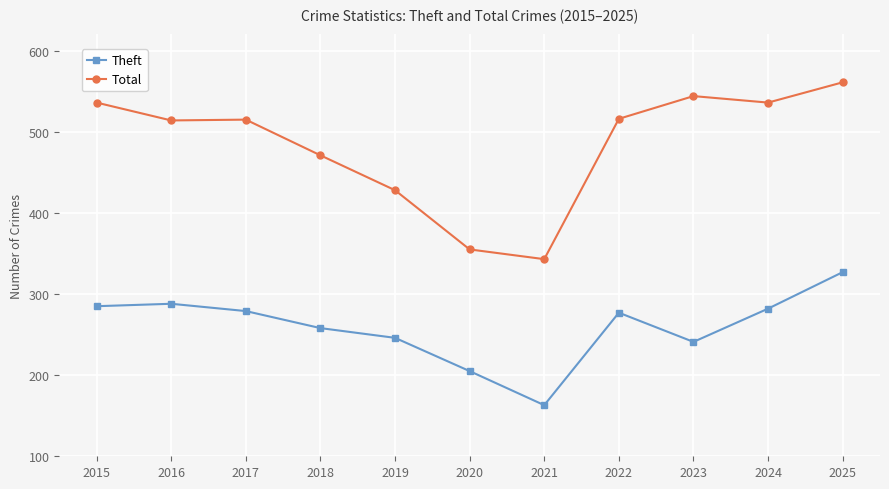

Count the number of categories in the chart.

11